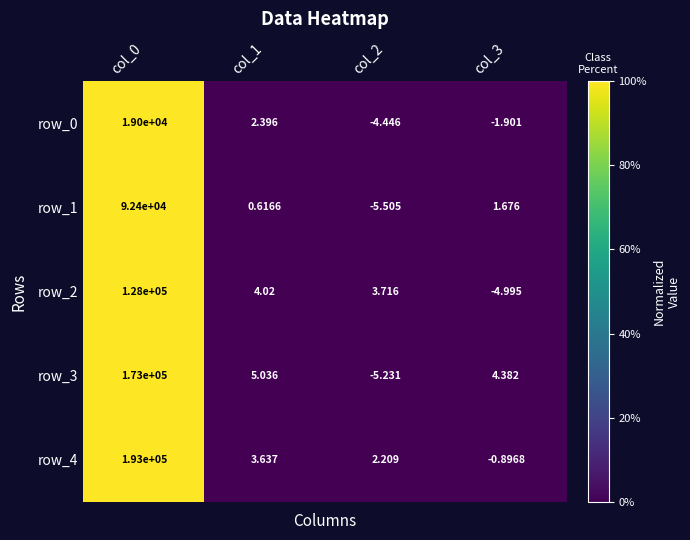

Is the value of row_0 at col_0 greater than the value of row_1 at col_2?

Yes